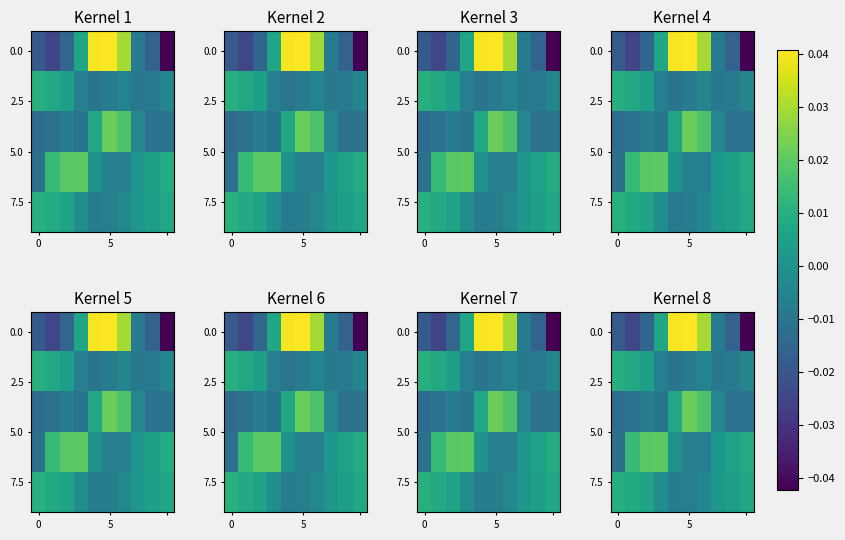

At which category is the sum across all series the highest?

5